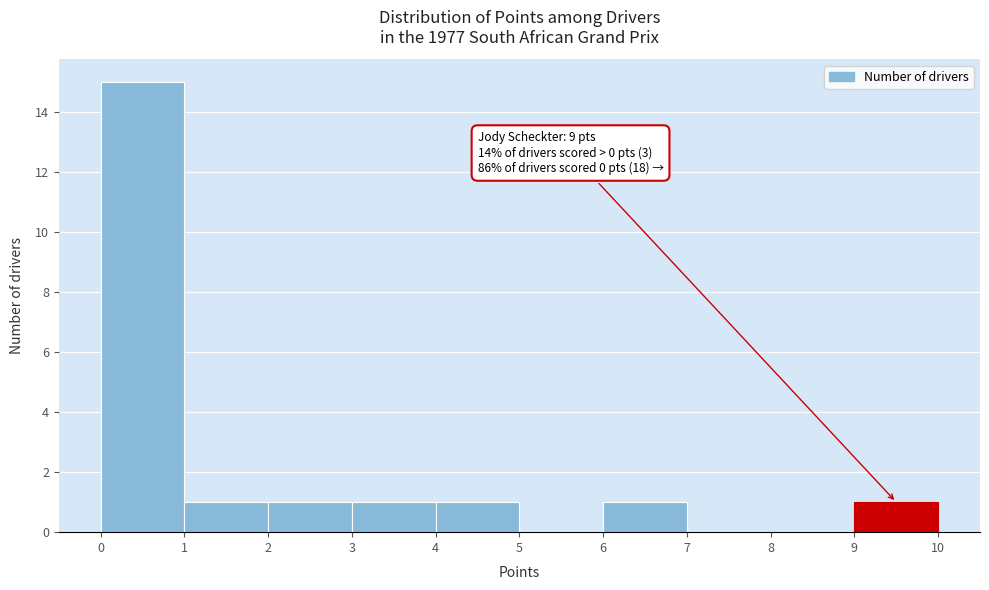

Which range on the x-axis has the tallest bar?

0 to 1